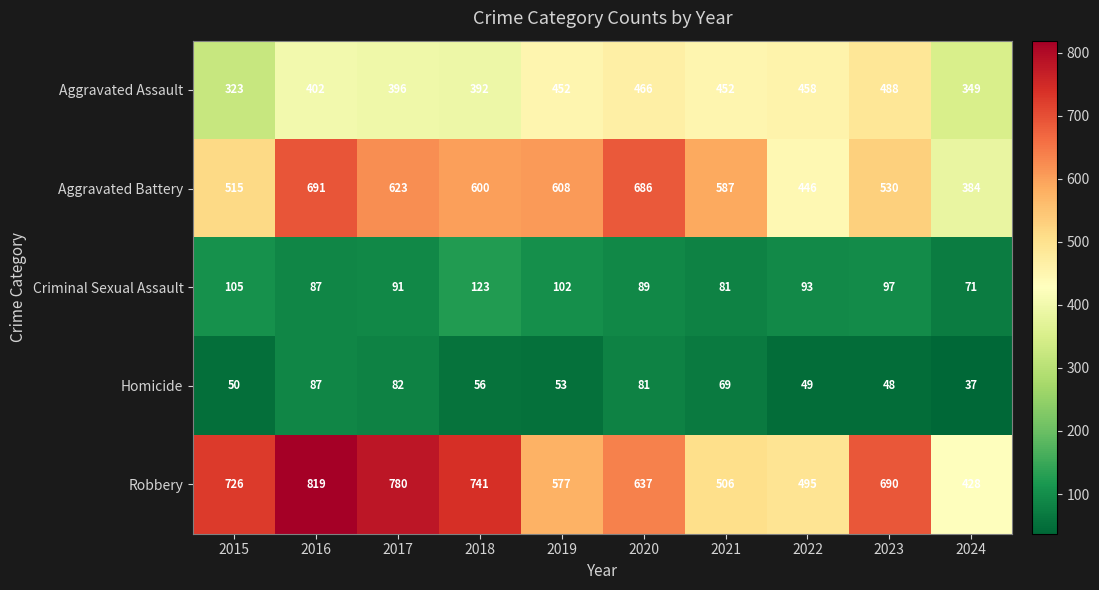

What is the sum of all Aggravated Assault values?

4178